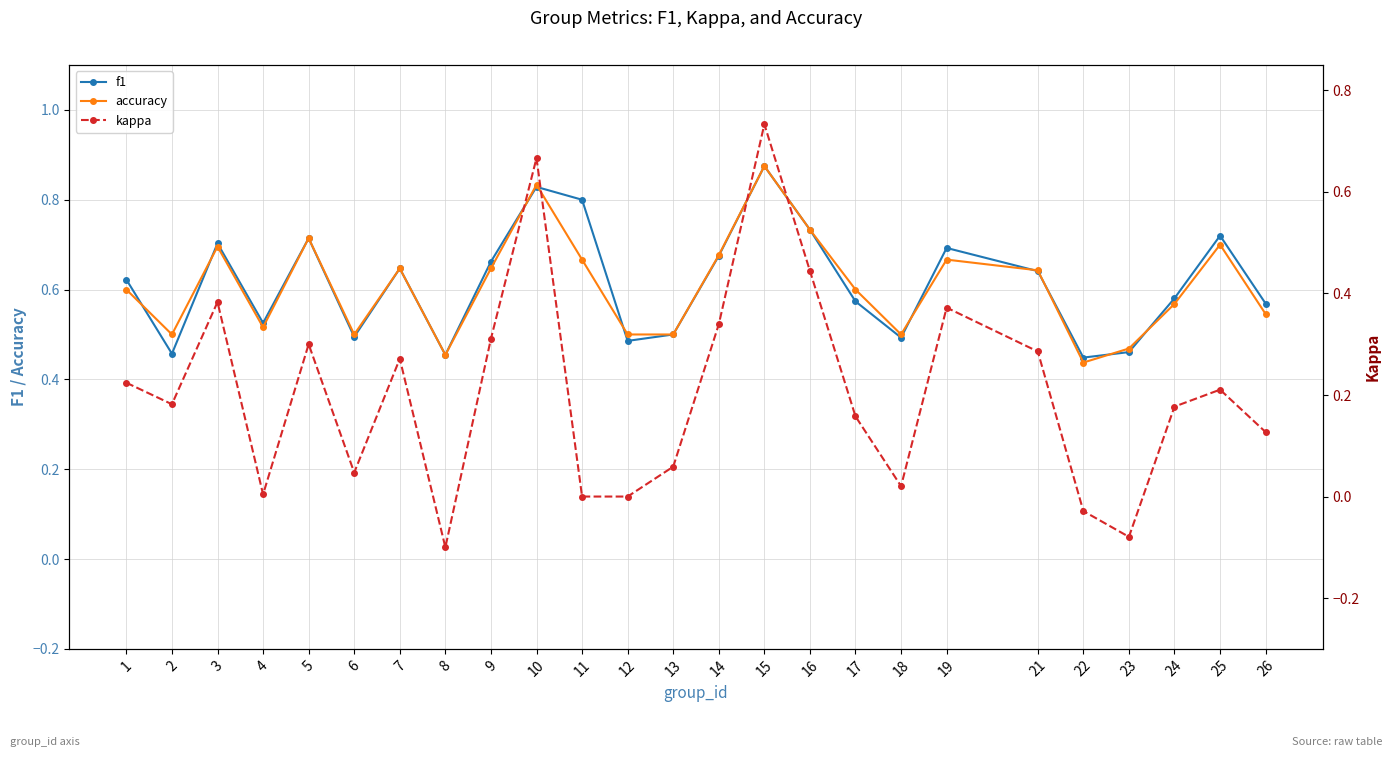

What is the average value of the f1 series?

0.6